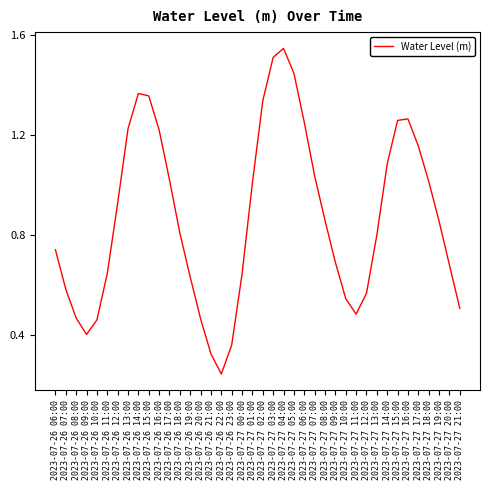

True or false: the data shows 0.2 at 2023-07-26 11:00.

False